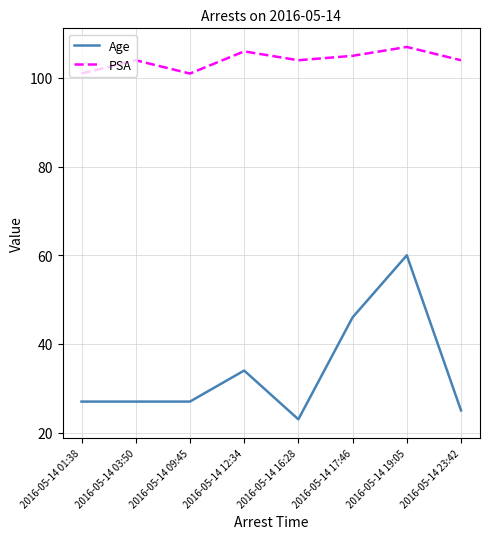

In PSA, how many points are higher than both neighbors (excluding endpoints)?

3